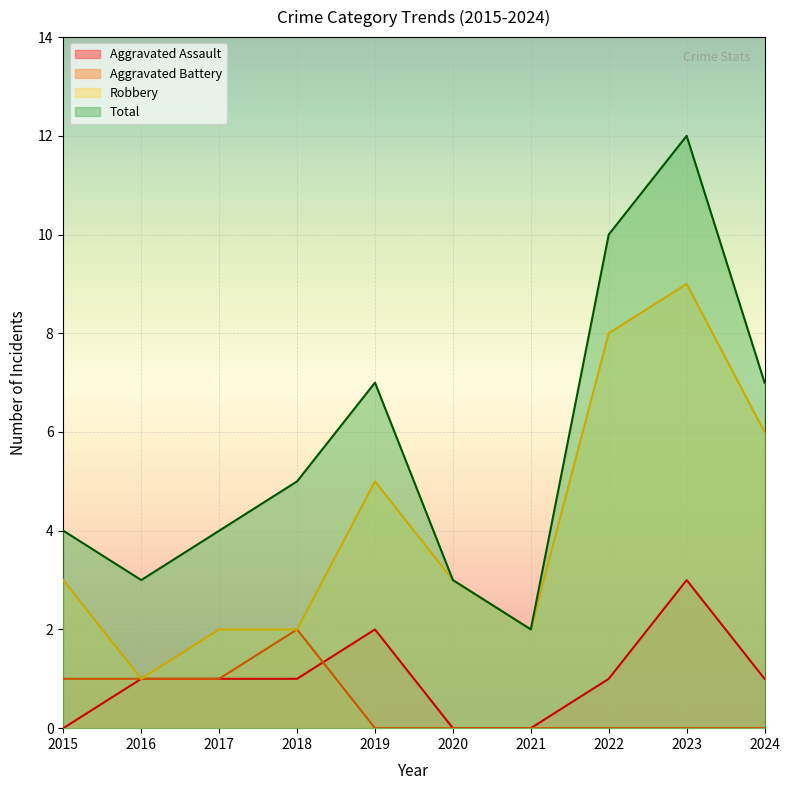

Is it true that Aggravated Assault equals 1 at 2019?

False